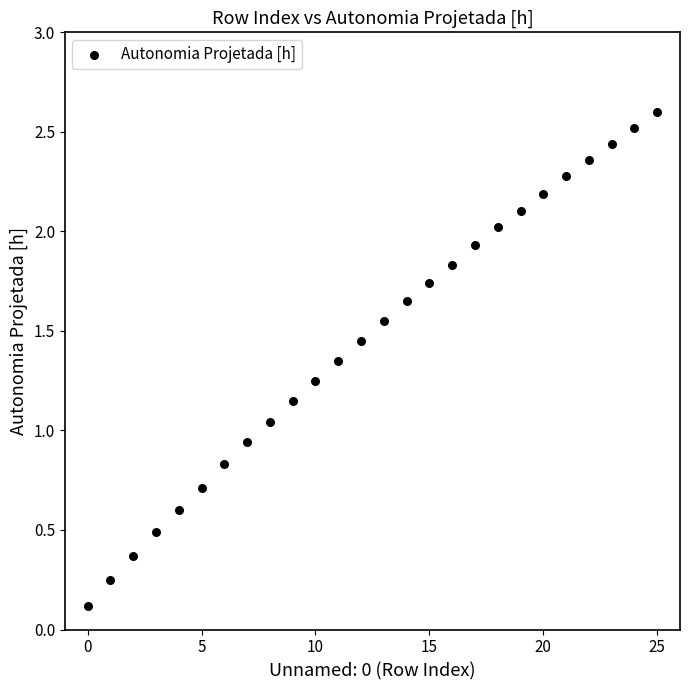

What is the range of Y values (max minus min)?

2.5